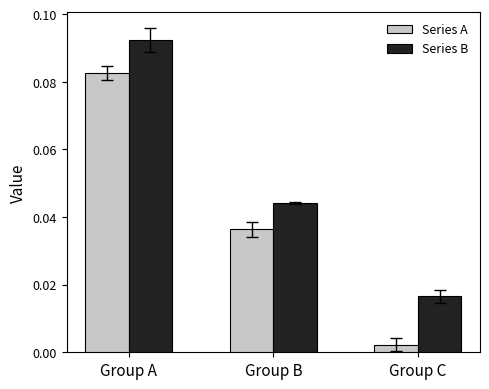

Where is Series A nearest to the value 0?

Group C